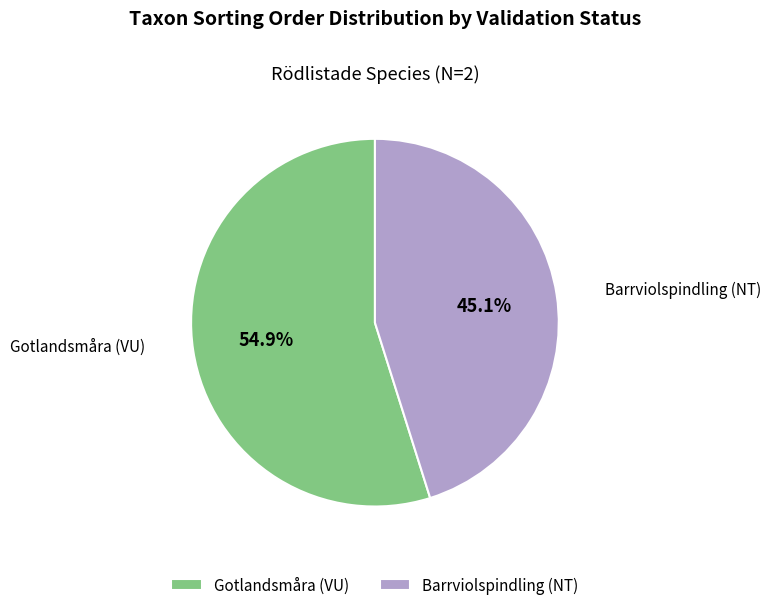

Rank the categories by value from highest to lowest.

Gotlandsmåra (VU), Barrviolspindling (NT)